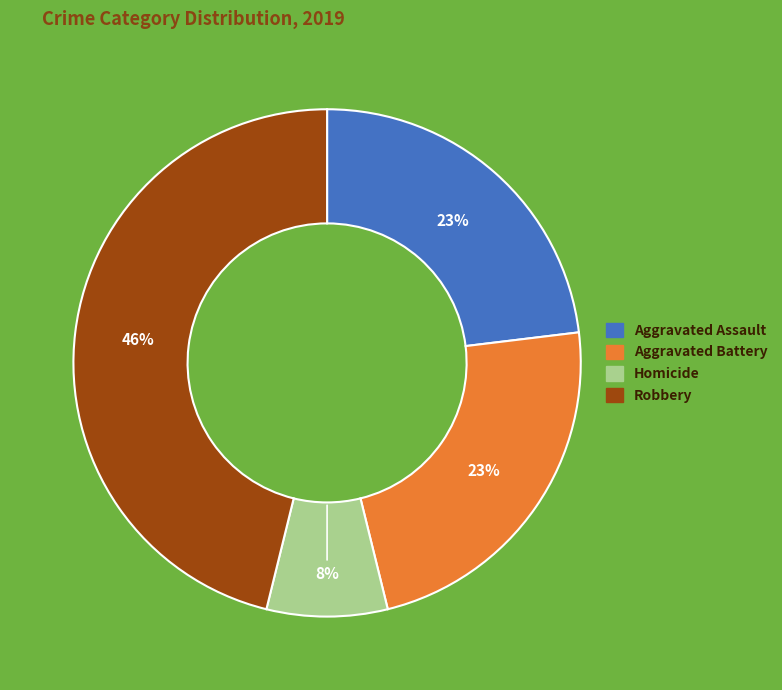

How many slices are in this pie chart?

4